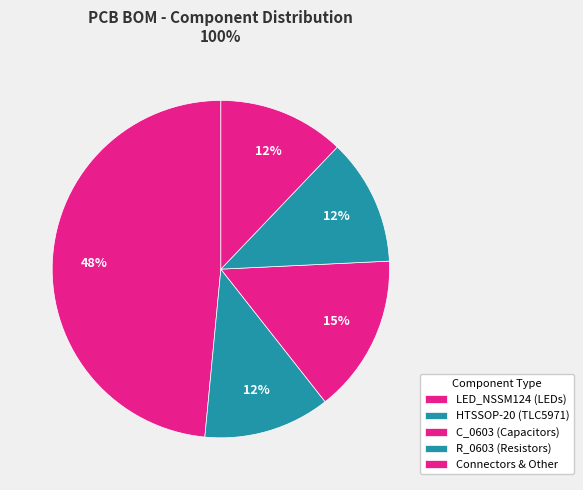

How many segments does this pie chart have?

5